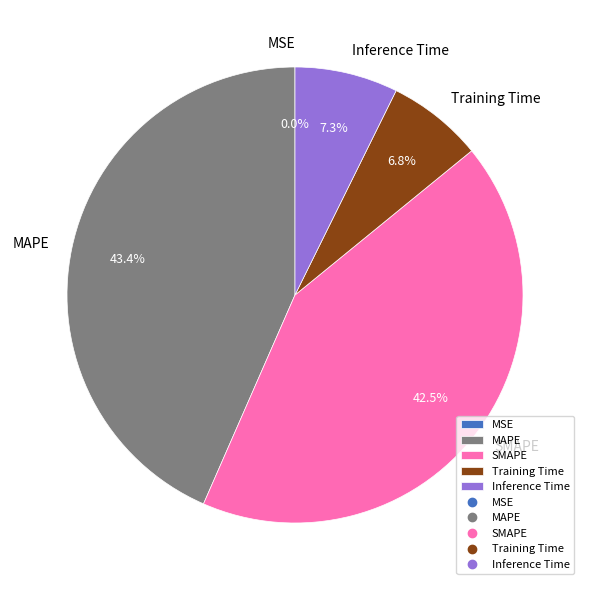

Does any single category account for the majority?

No